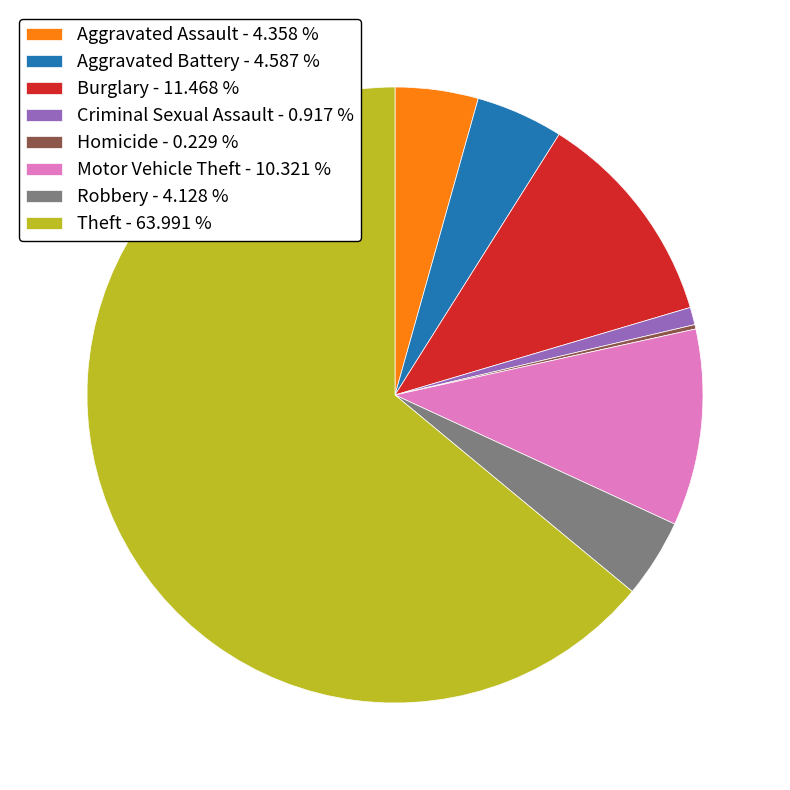

Does Robbery - 4.128 % account for over 50% of the chart?

No